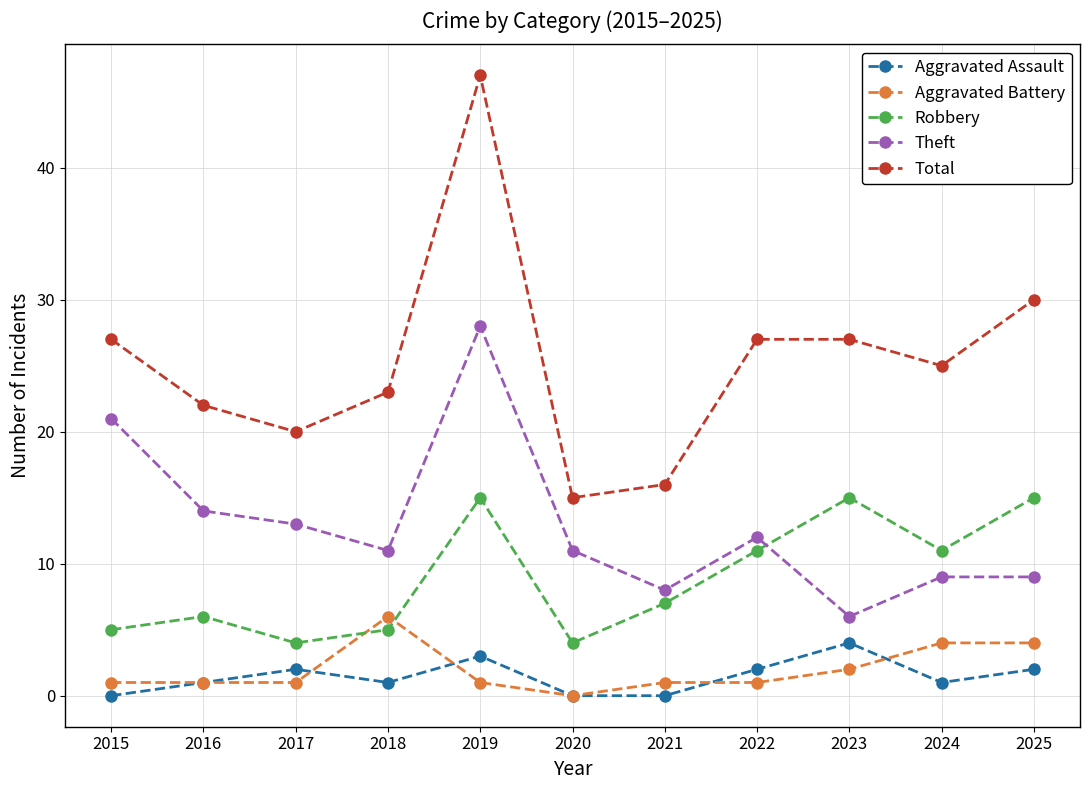

Does the chart have visible grid lines?

Yes